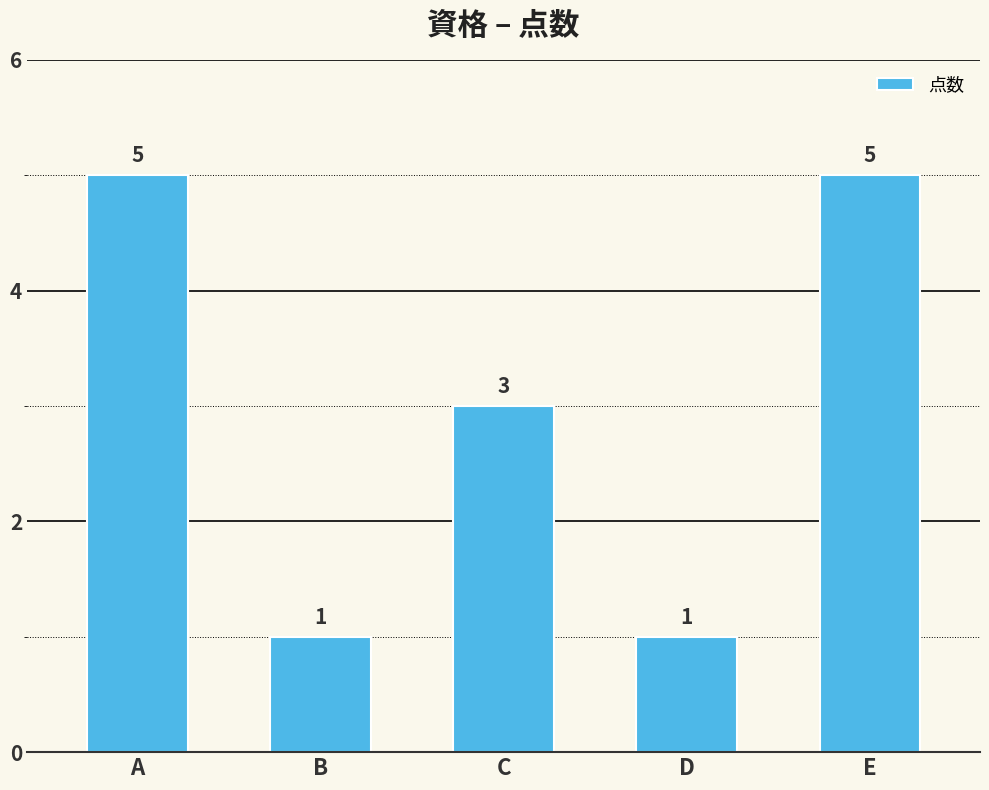

What is the maximum value shown in the chart?

5